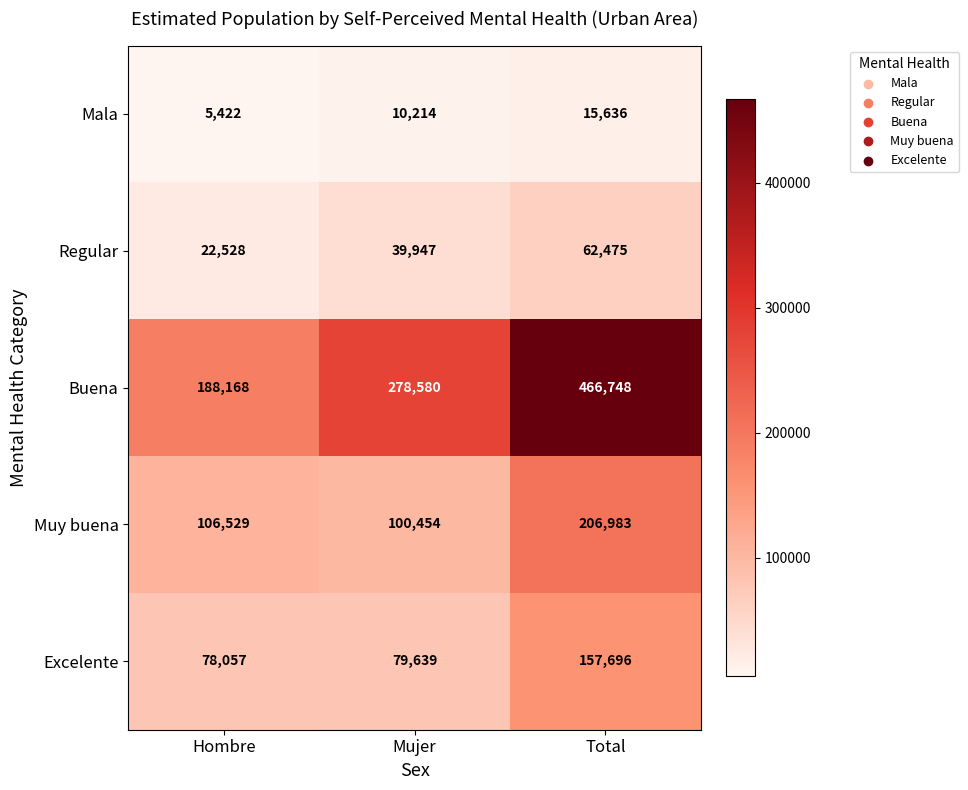

Rank the series by their maximum value, from lowest to highest.

Mala, Regular, Excelente, Muy buena, Buena